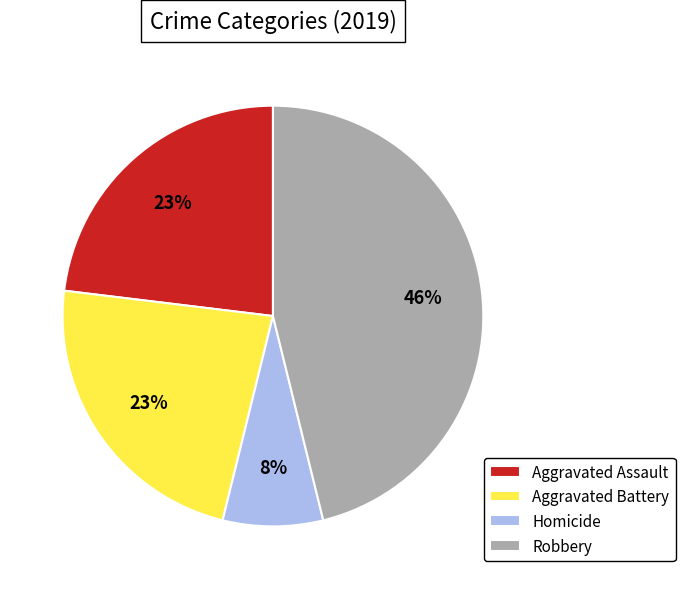

Is there a majority slice in this chart?

No